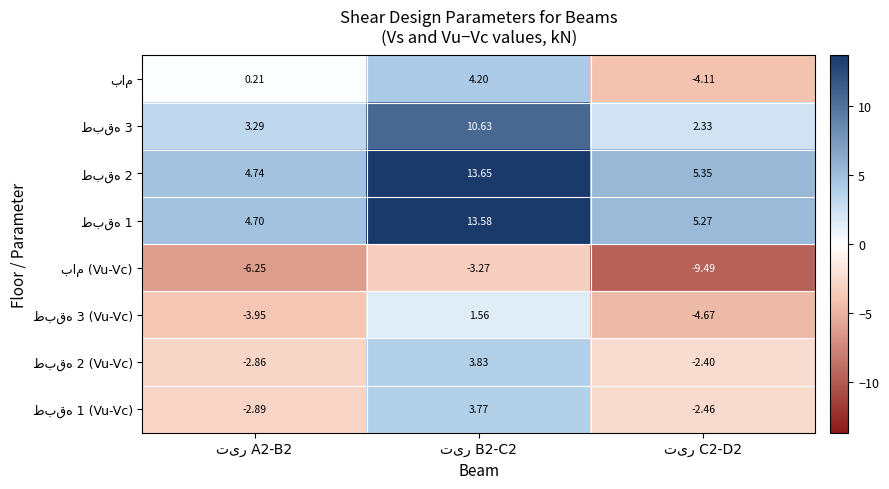

Count the number of data series in this chart.

8